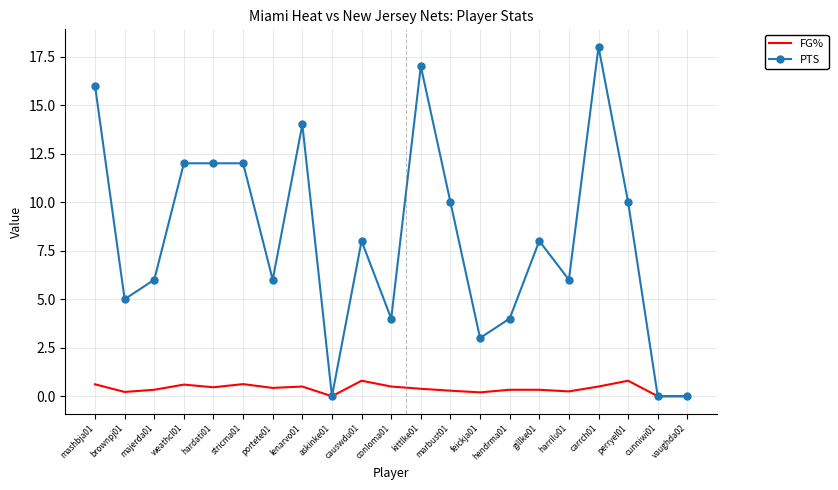

True or false: FG% has a value of 0.5 at carrch01.

True